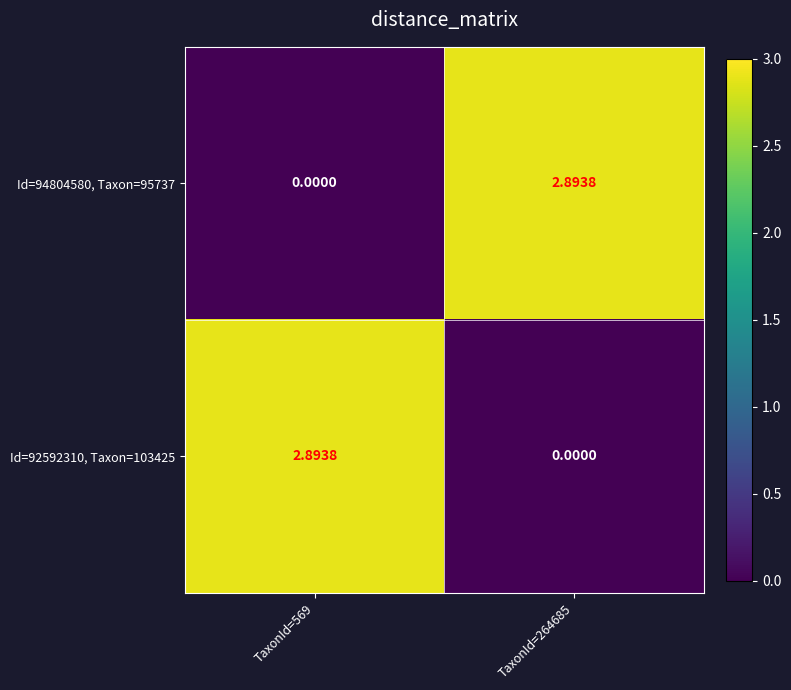

Is the value of Id=94804580, Taxon=95737 at TaxonId=264685 greater than the value of Id=92592310, Taxon=103425 at TaxonId=264685?

Yes